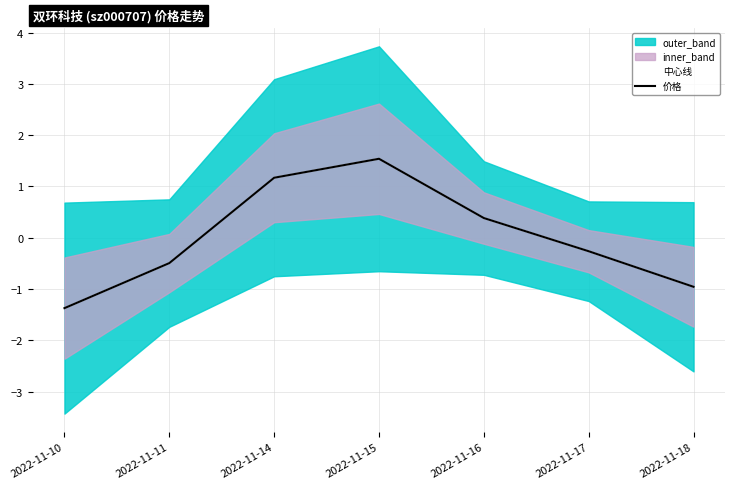

What is the difference between the 中心线 values at 2022-11-18 and 2022-11-11?

0.5